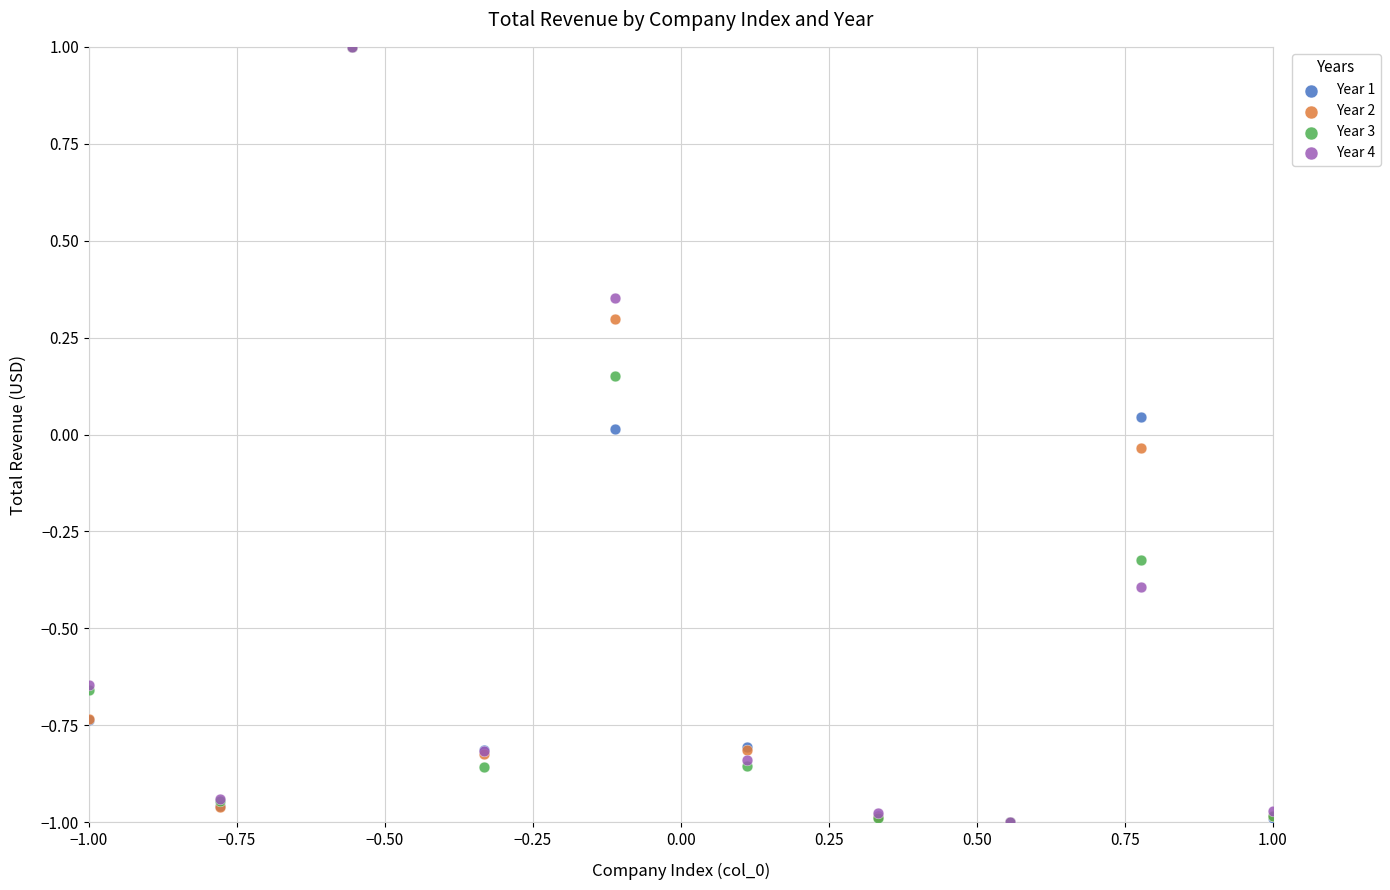

What are all the series names shown in the legend?

Year 1, Year 2, Year 3, Year 4